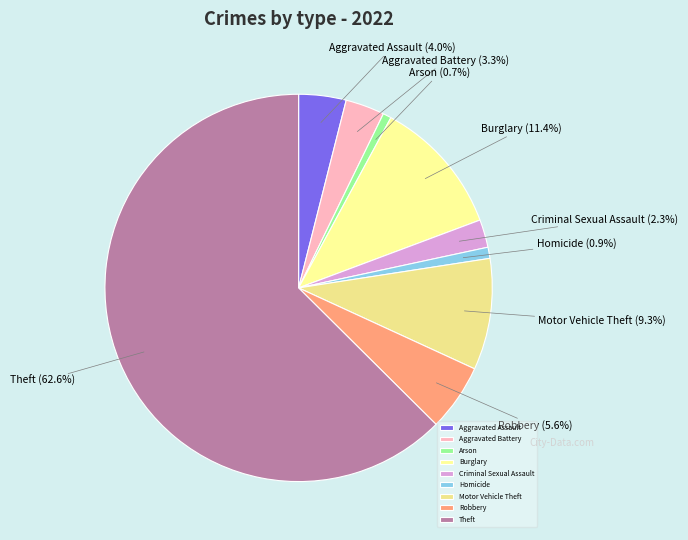

How many segments does this pie chart have?

9